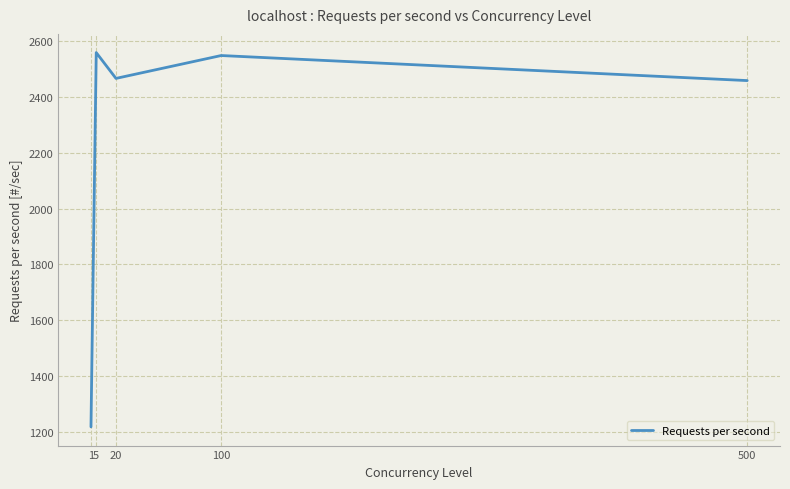

At which label does the data first exceed 2467?

5